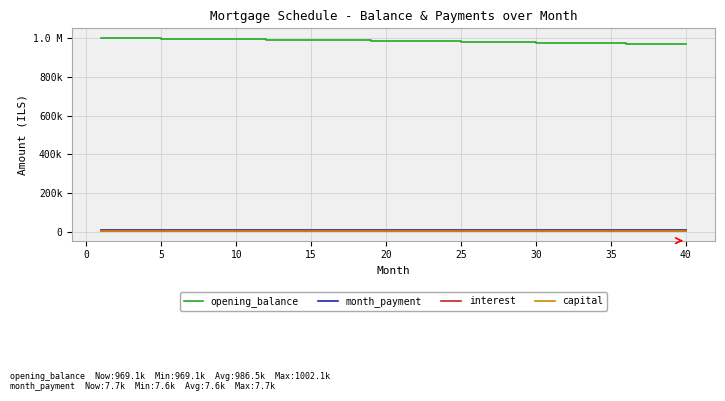

What are all the series names shown in the legend?

opening_balance, month_payment, interest, capital